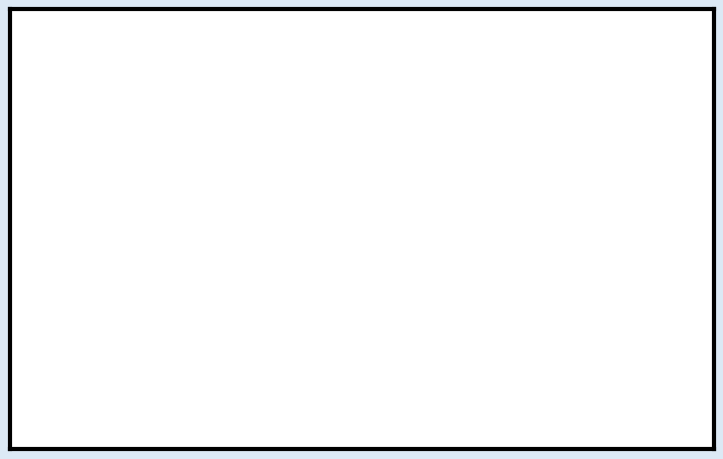

Is the value of Aggravated Battery at 2018 greater than the value of Robbery at 2017?

No